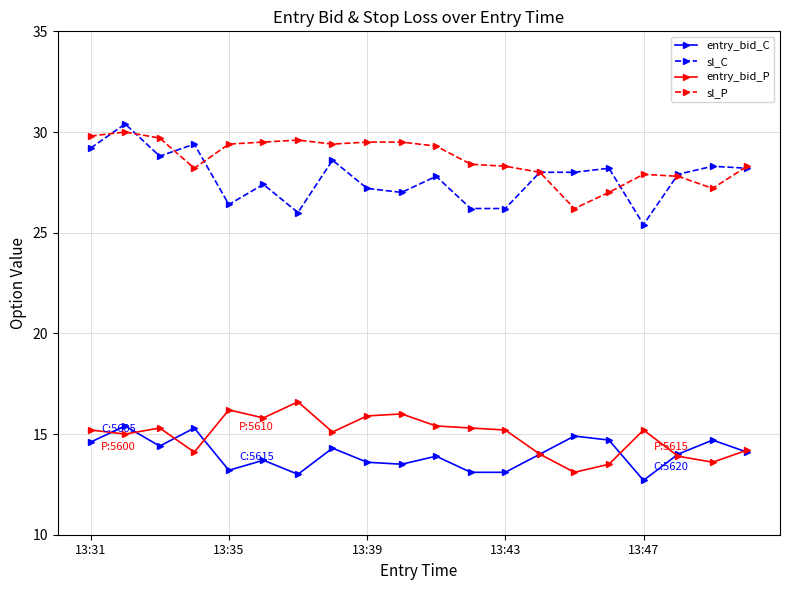

What is the difference between the maximum and minimum values in the sl_C series?

5.0